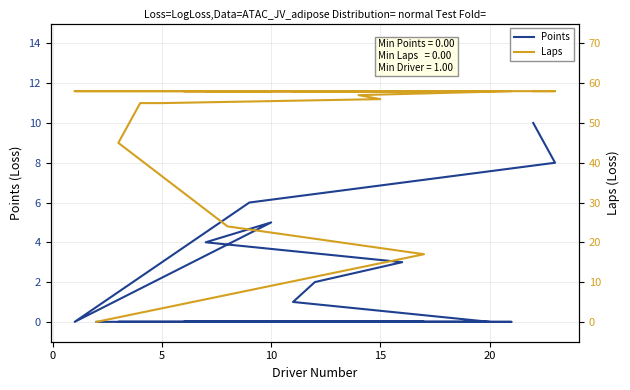

What are all the series names shown in the legend?

Points, Laps